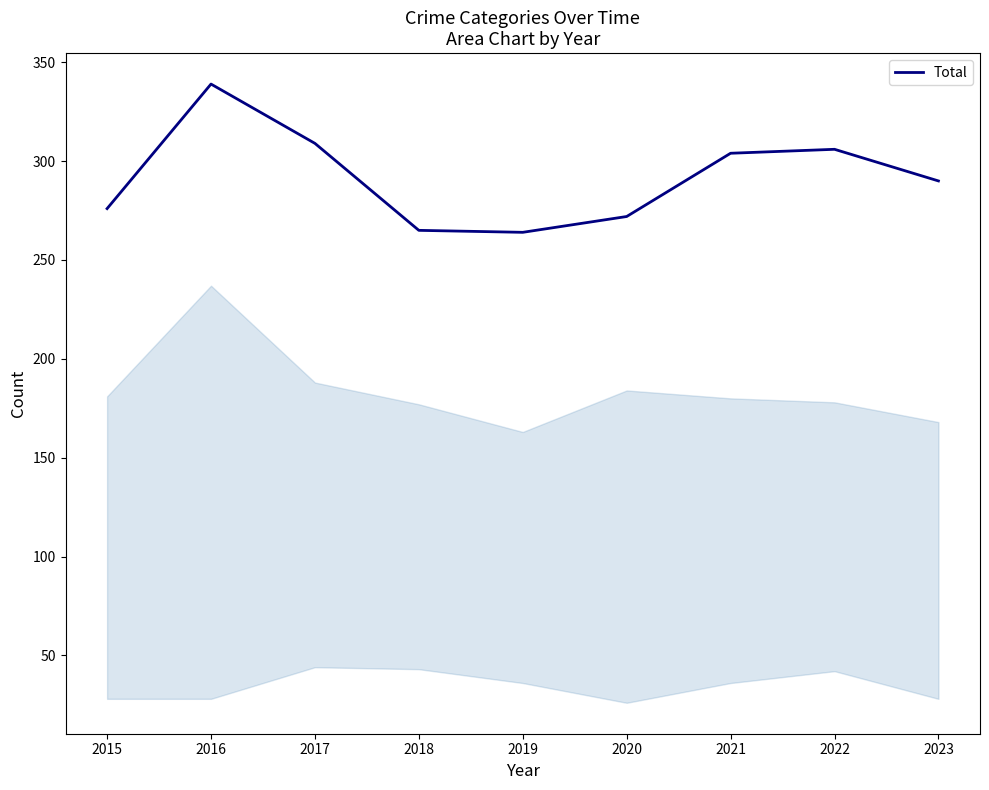

Which has a higher value, 2019 or 2015?

2015